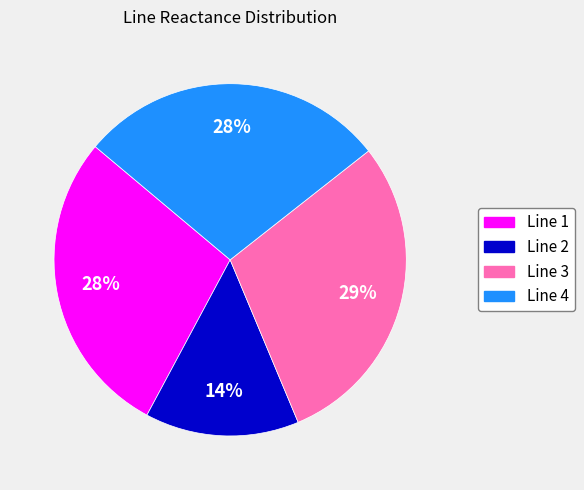

Between Line 2 and Line 1, which is larger?

Line 1